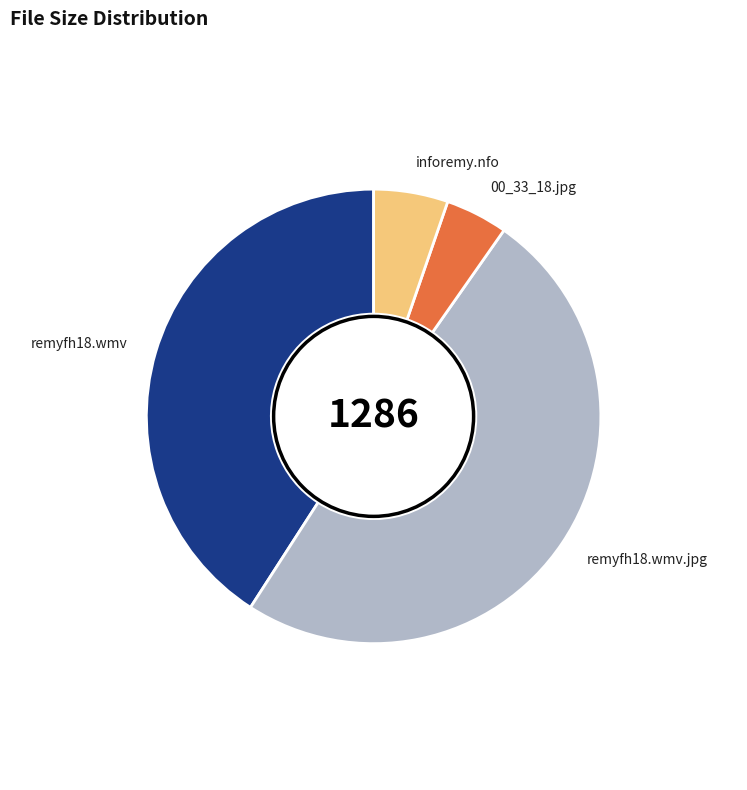

True or false: remyfh18.wmv.jpg accounts for 49% of the total.

True